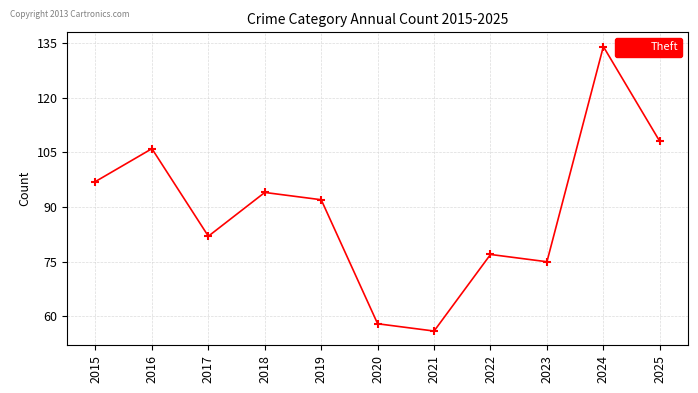

What is the ratio of the value at 2021 to the value at 2024?

0.4